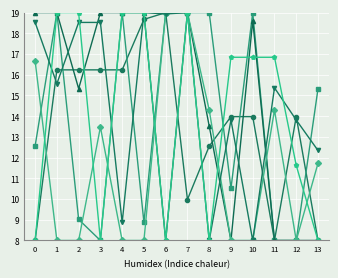

What is the total value across all series at 5?

92.6